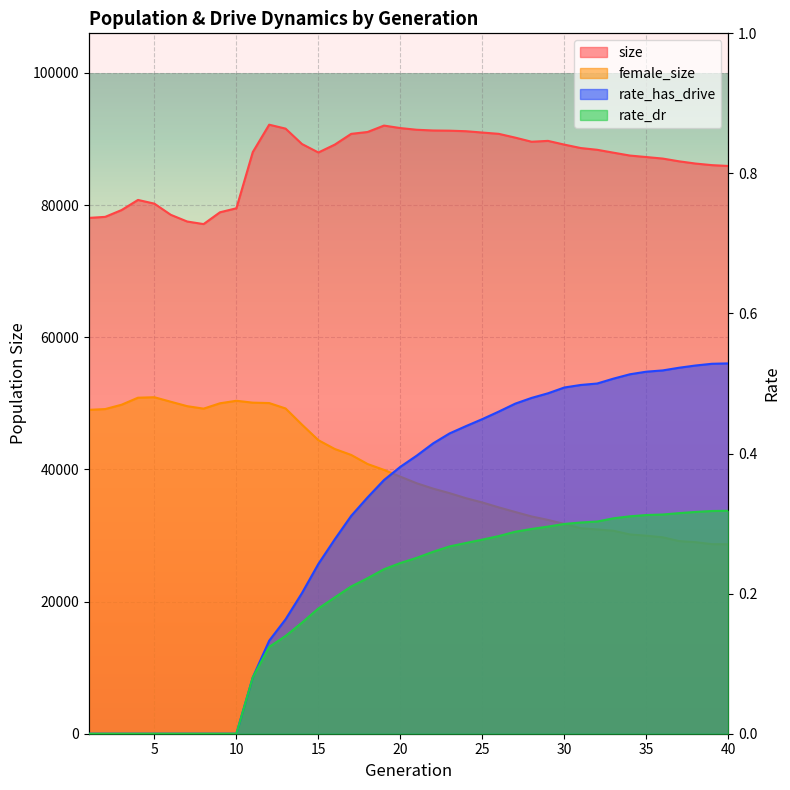

What is the average value of the female_size series?

39738.2